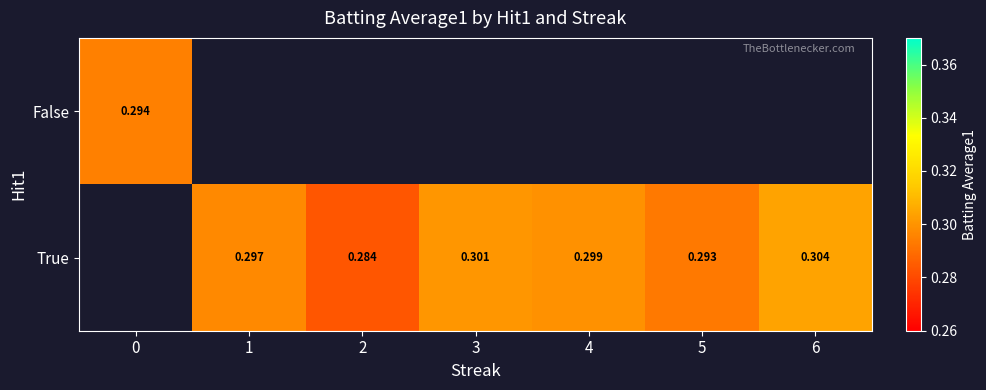

At 3, list the series in order from largest to smallest.

True, False